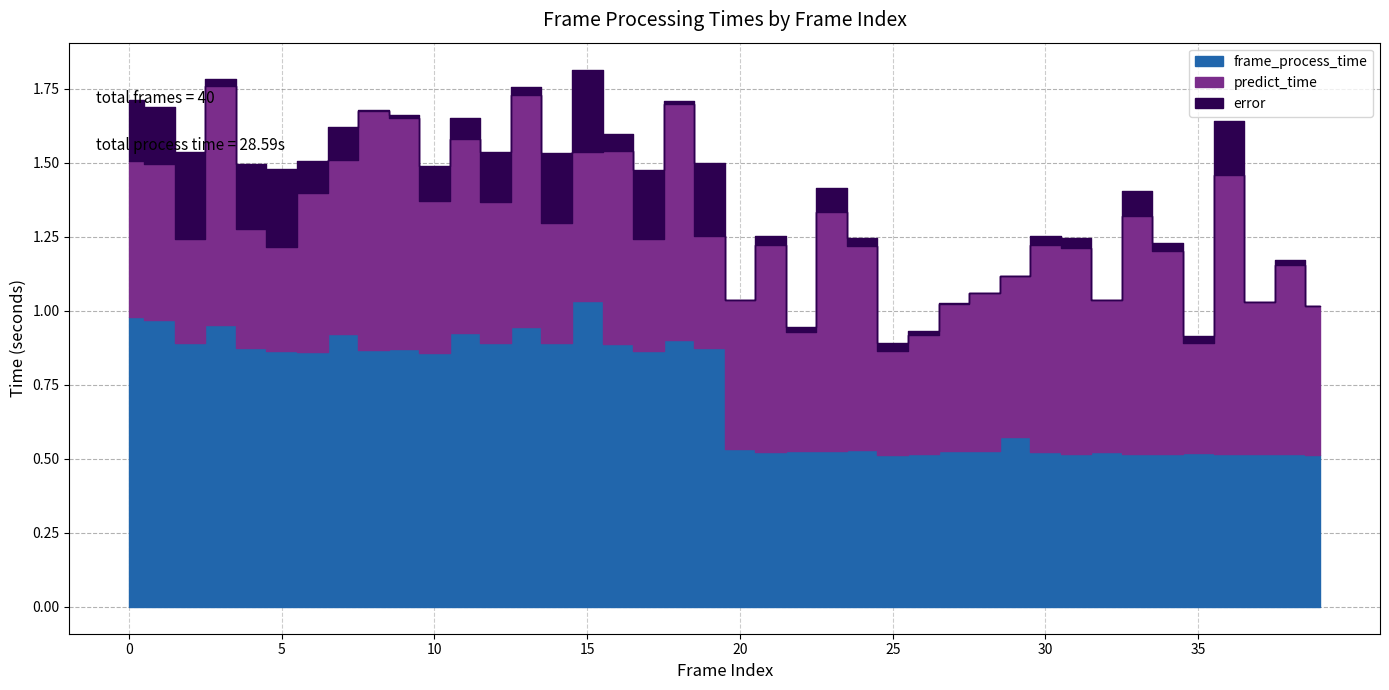

True or false: error and frame_process_time cross at least once.

False